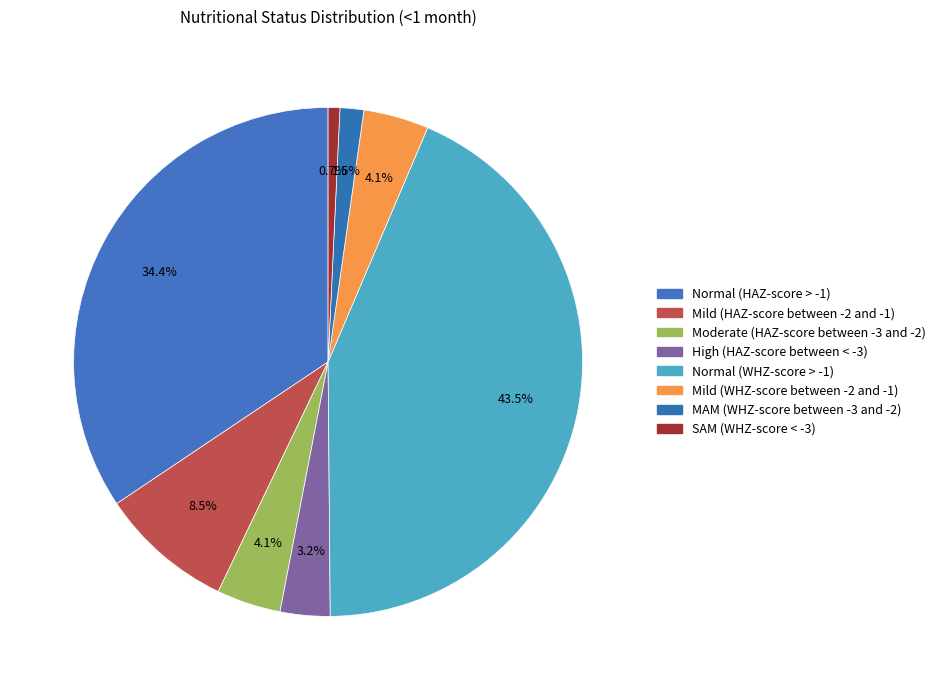

Combined, do Normal (HAZ-score > -1) and Normal (WHZ-score > -1) account for over 50%?

Yes